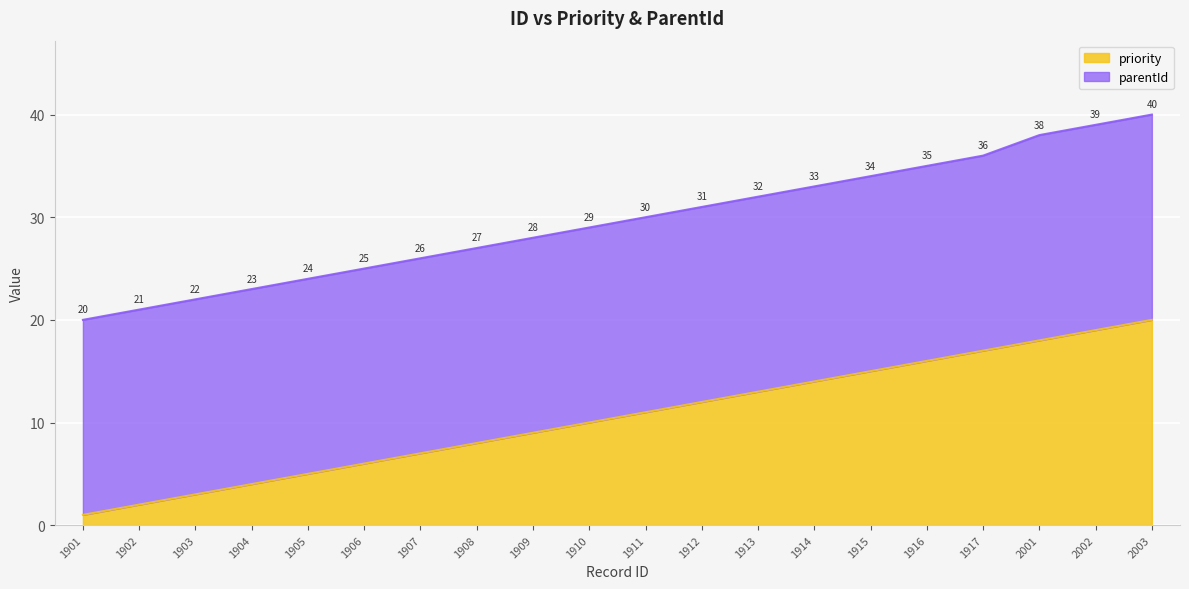

What is the value of the 5th point from the left?

5